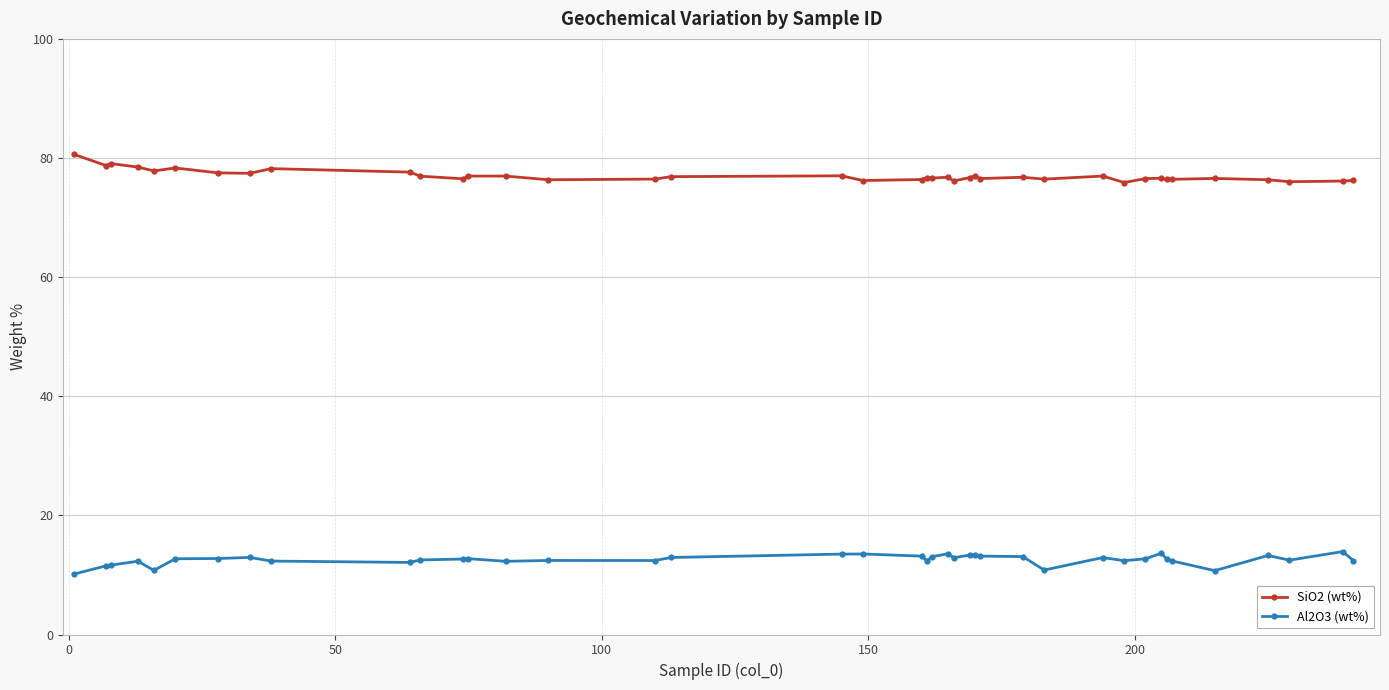

At how many categories does at least one series exceed 21?

40